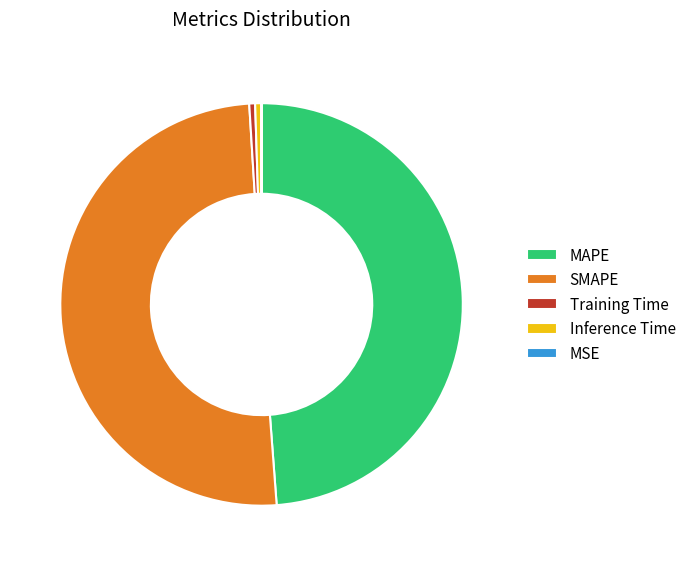

Is it true that Inference Time is 11% of the pie?

False